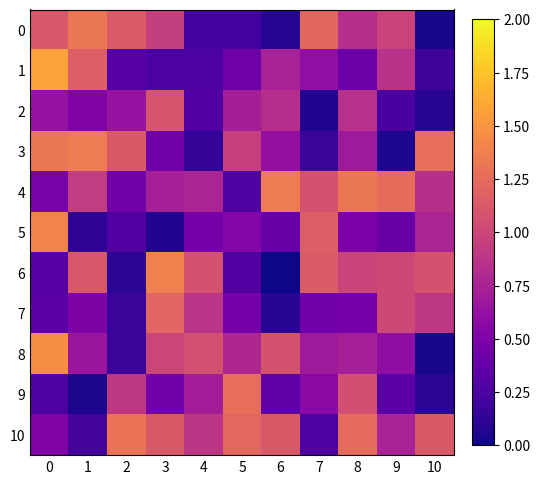

What is the spread (max minus min) of values at 0?

1.3